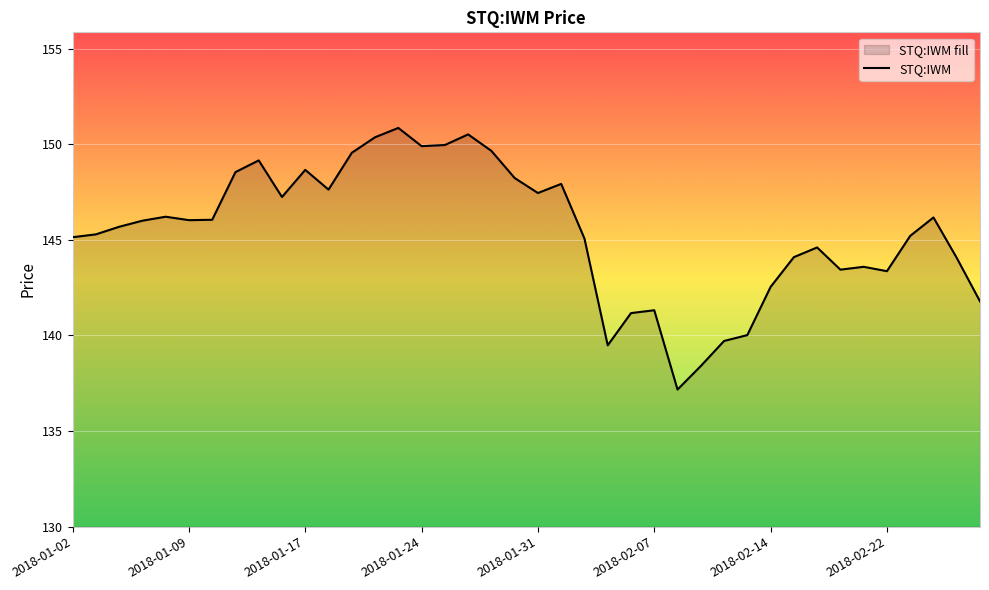

The chart shows a value of 52.6 at 2018-02-07. True or false?

False